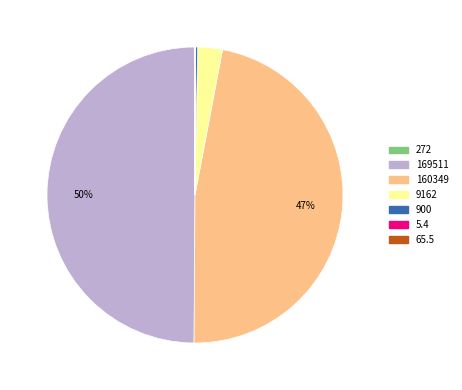

What is the largest slice in the pie chart?

169511